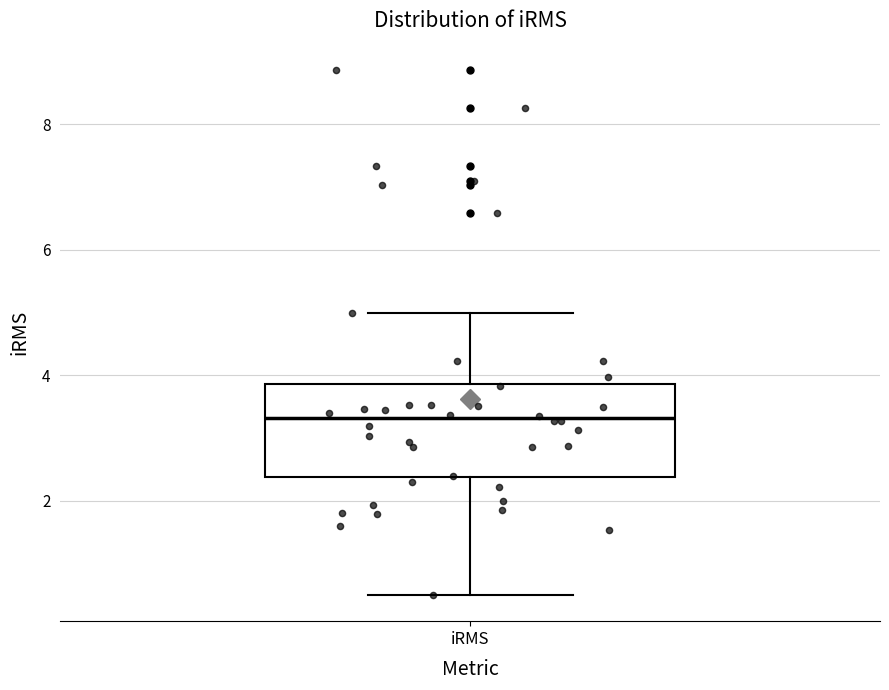

Read this box plot against the y-axis: the position of the median line, the range covered by the box, and the ends of both whiskers. The values are not printed on the chart, so give them approximately, as read against the axis.

median 3.4, box 2.4 to 3.8, whiskers 0.4 to 5.0